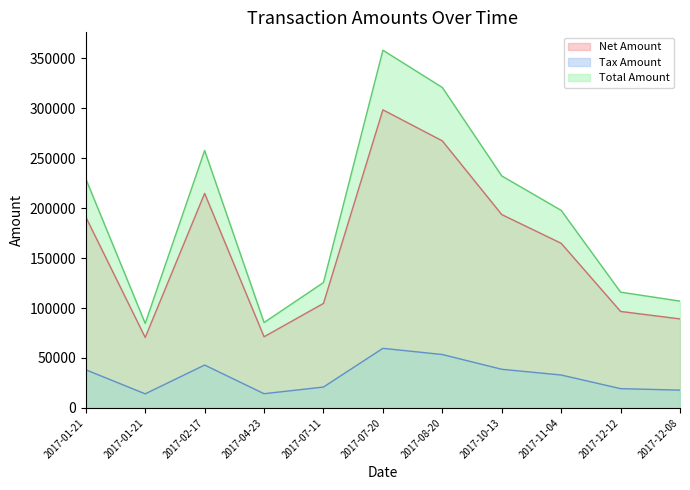

What is the difference between the Net Amount values at 2017-04-23 and 2017-07-20?

227108.0